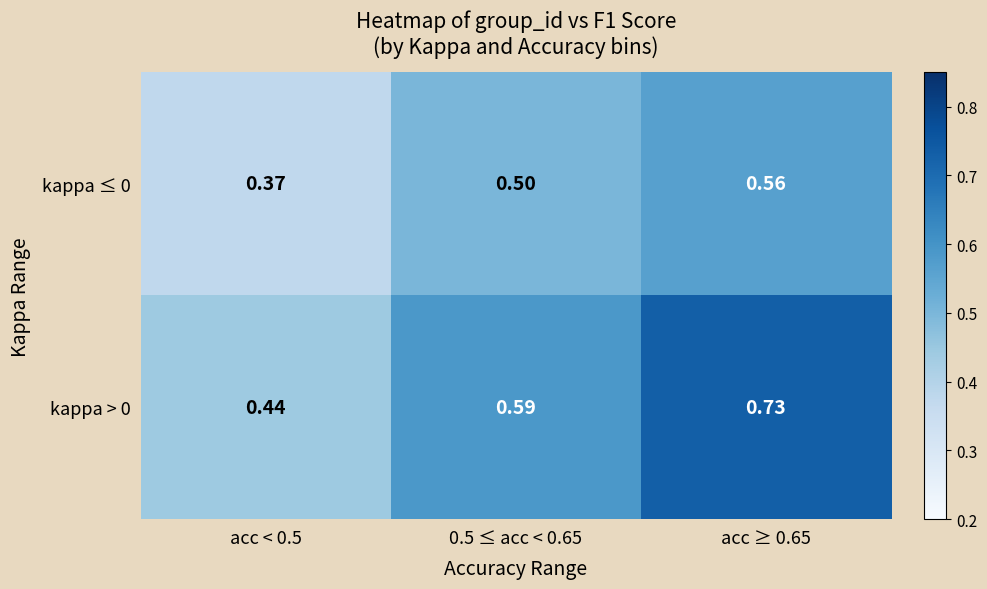

Is the value of kappa ≤ 0 at 0.5 ≤ acc < 0.65 greater than the value of kappa > 0 at 0.5 ≤ acc < 0.65?

No